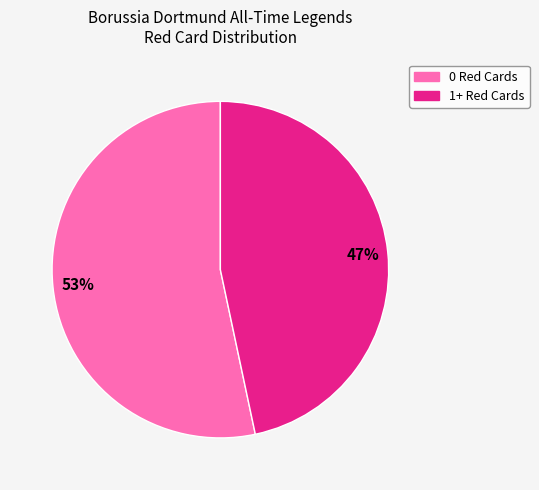

Rank the categories by value from highest to lowest.

0 Red Cards, 1+ Red Cards